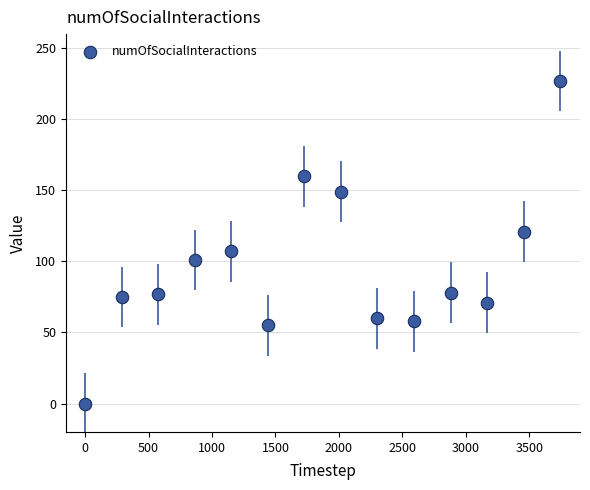

What is the range of Y values (max minus min)?

227